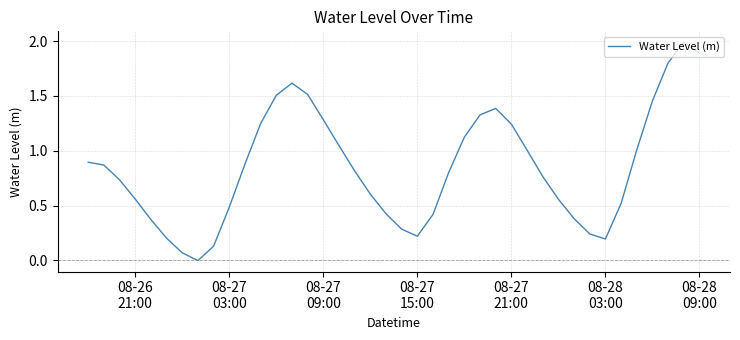

What is the difference between the maximum and minimum values?

2.0